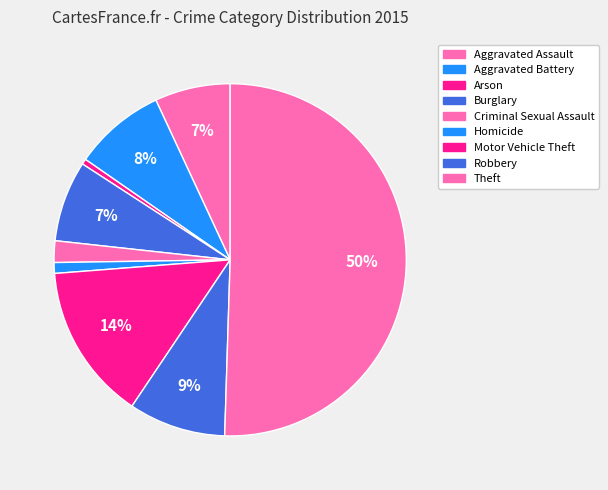

Which slice represents more than half of the pie?

Theft